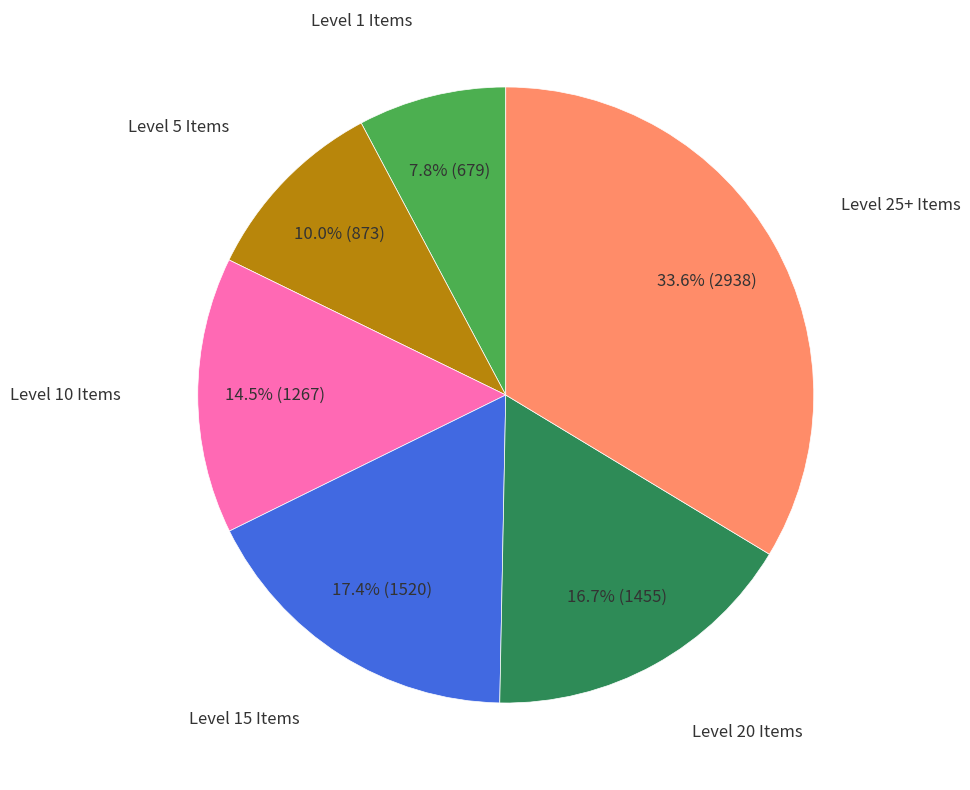

Is there a majority slice in this chart?

No